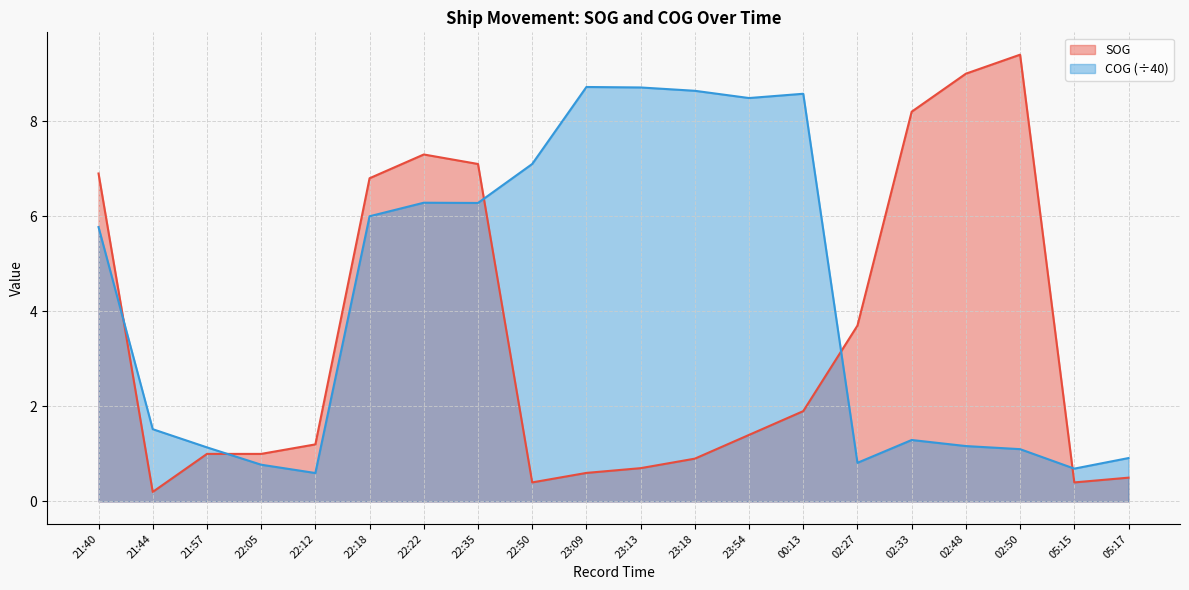

Which series ends up on top after the final intersection of SOG and COG?

COG